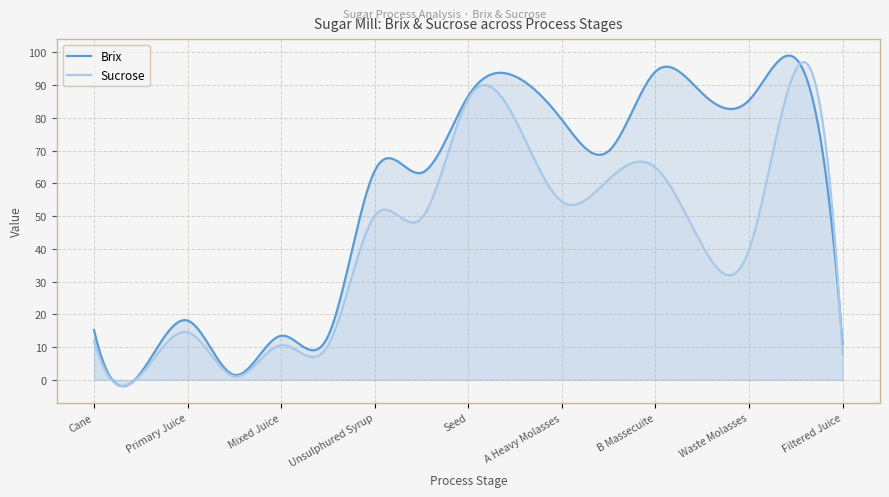

Which series has the largest total across all categories?

Brix